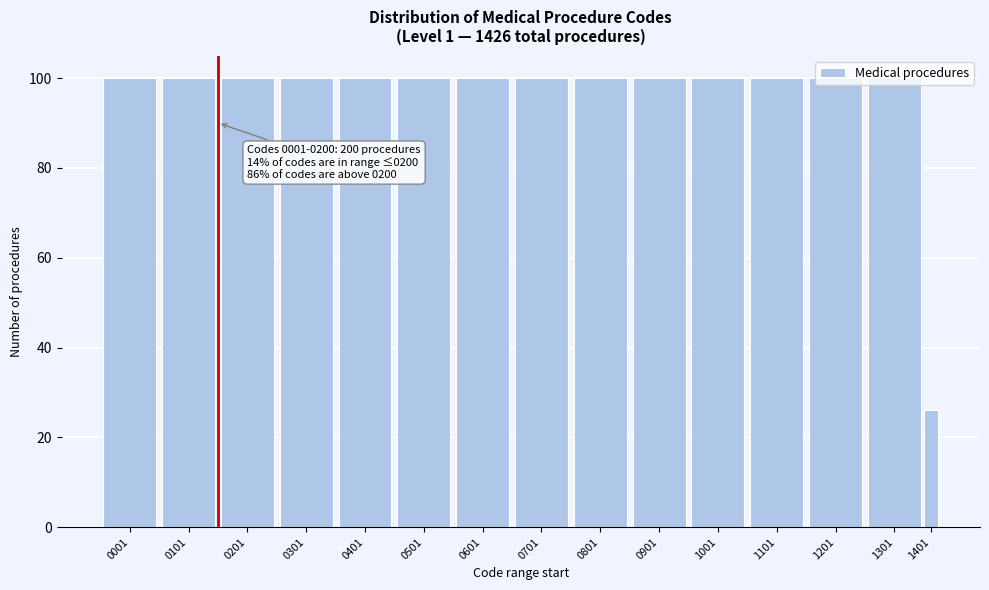

Is it true that the value at 0601 is 64?

False